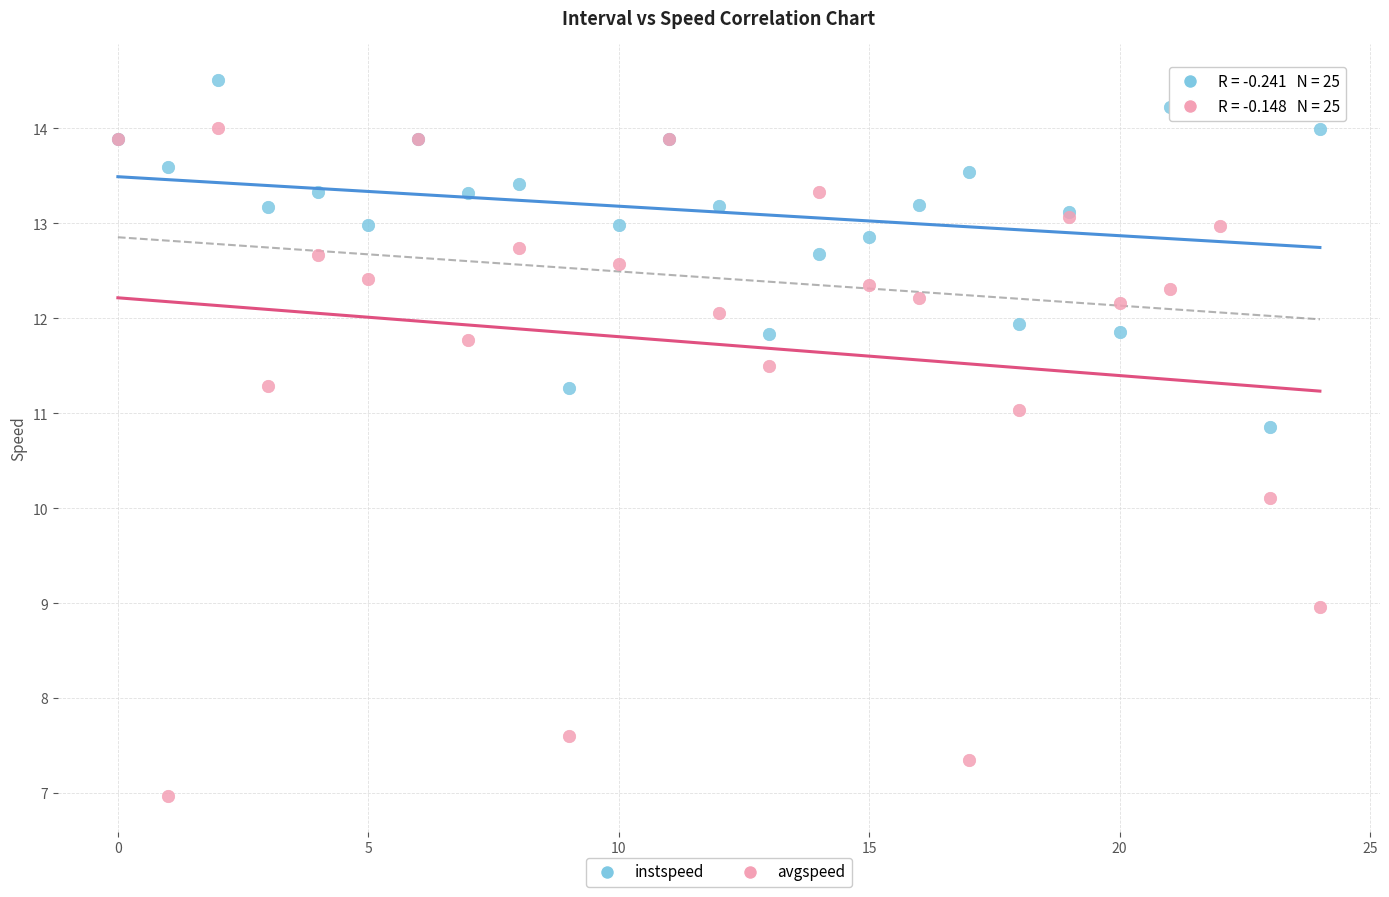

In the avgspeed series, what Y value is closest to 10?

10.1